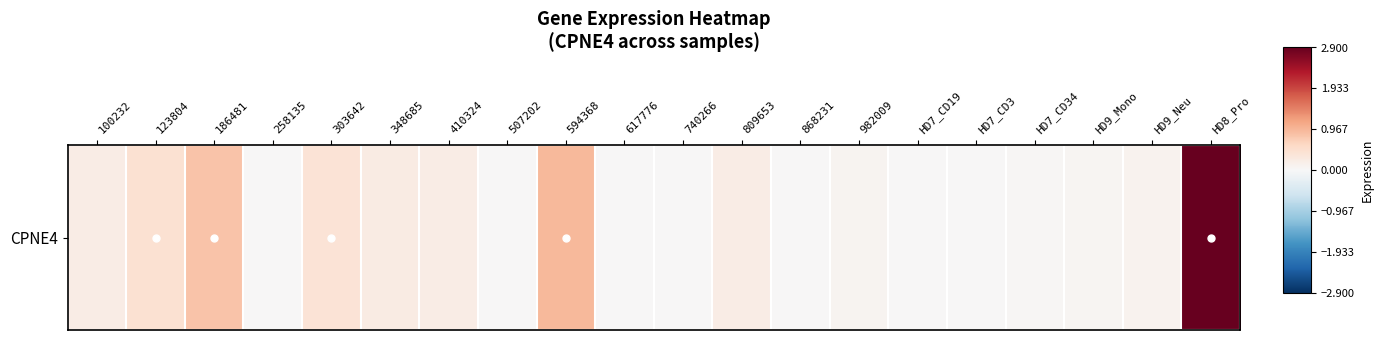

Rank the categories by value from highest to lowest.

HD8_Pro, 594368, 186481, 123804, 303642, 348685, 410324, 809653, 100232, HD9_Neu, 982009, HD9_Mono, HD7_CD34, 740266, HD7_CD19, 258135, 507202, 617776, 868231, HD7_CD3